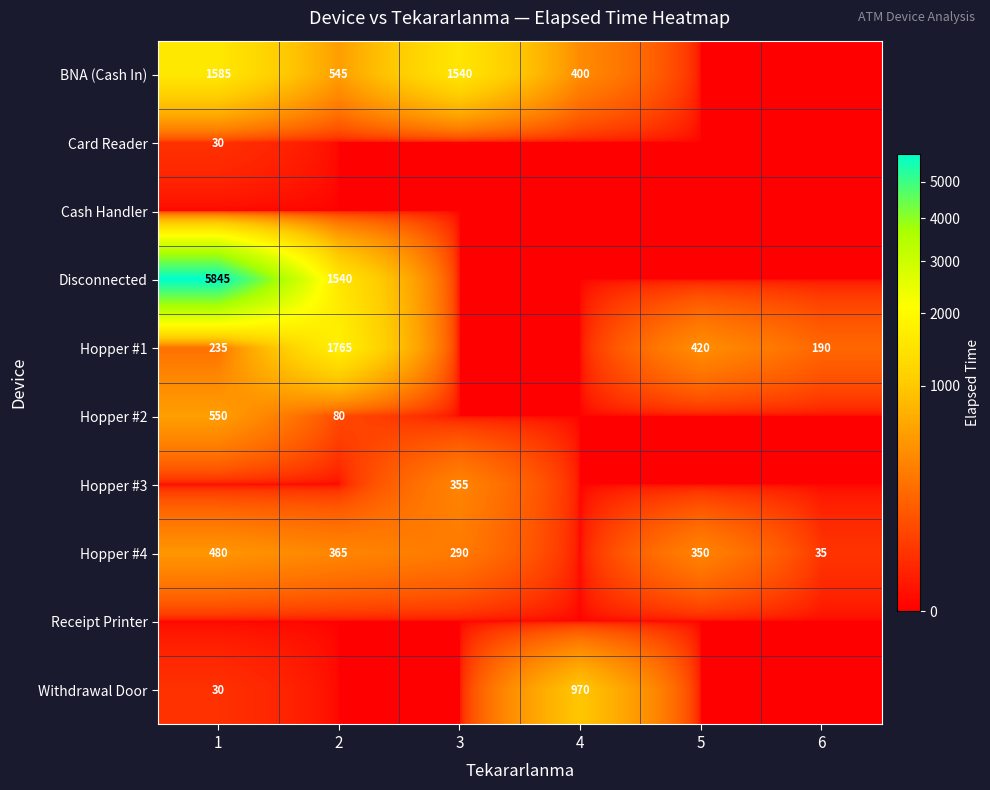

Is it true that Hopper #4 equals 480 at 1?

True